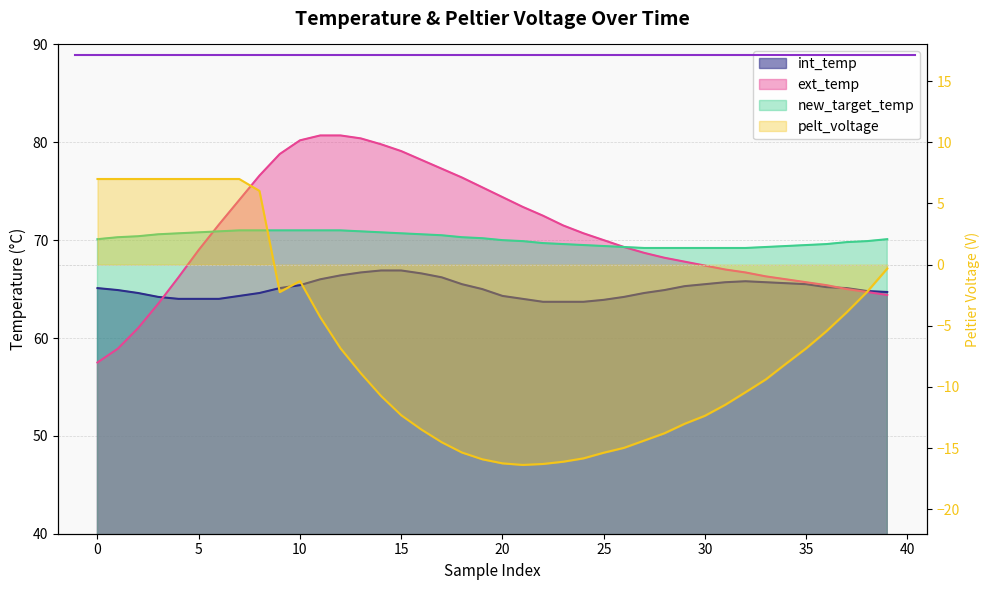

True or false: pelt_voltage has a value of 8.3 at 8.

False